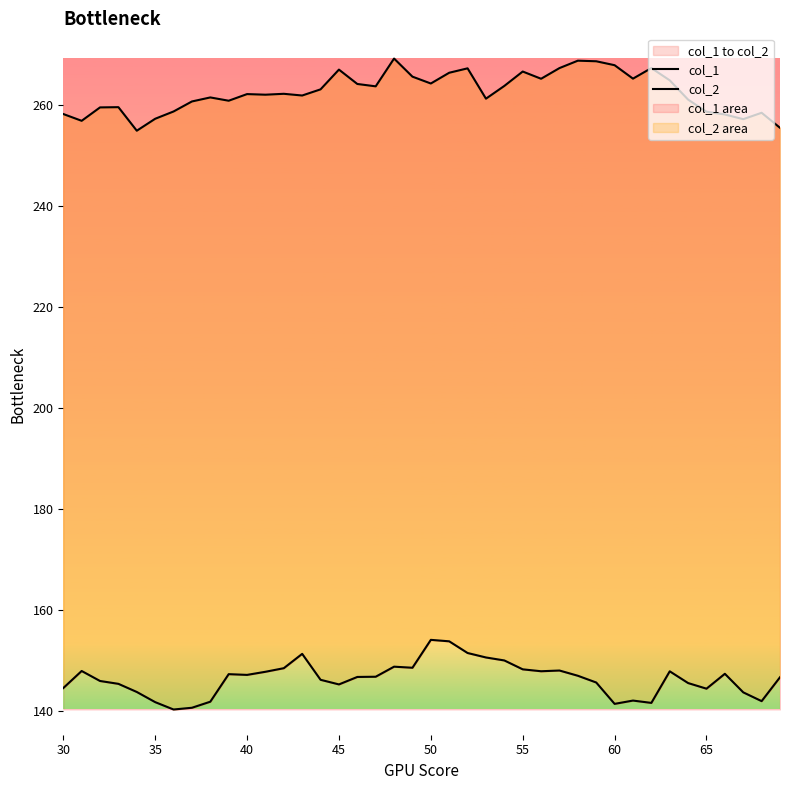

Between 45 and 20, which series saw the biggest shift?

col_1